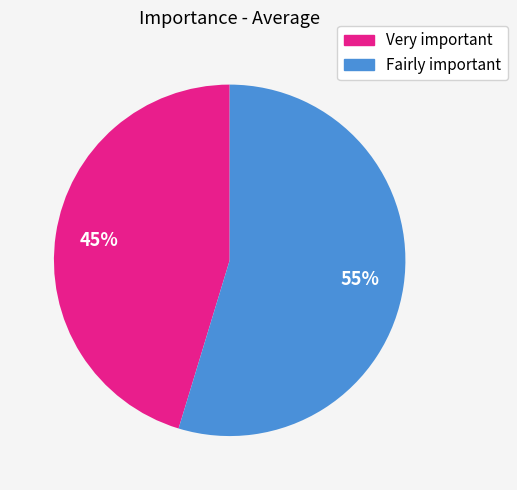

How many slices are in this pie chart?

2